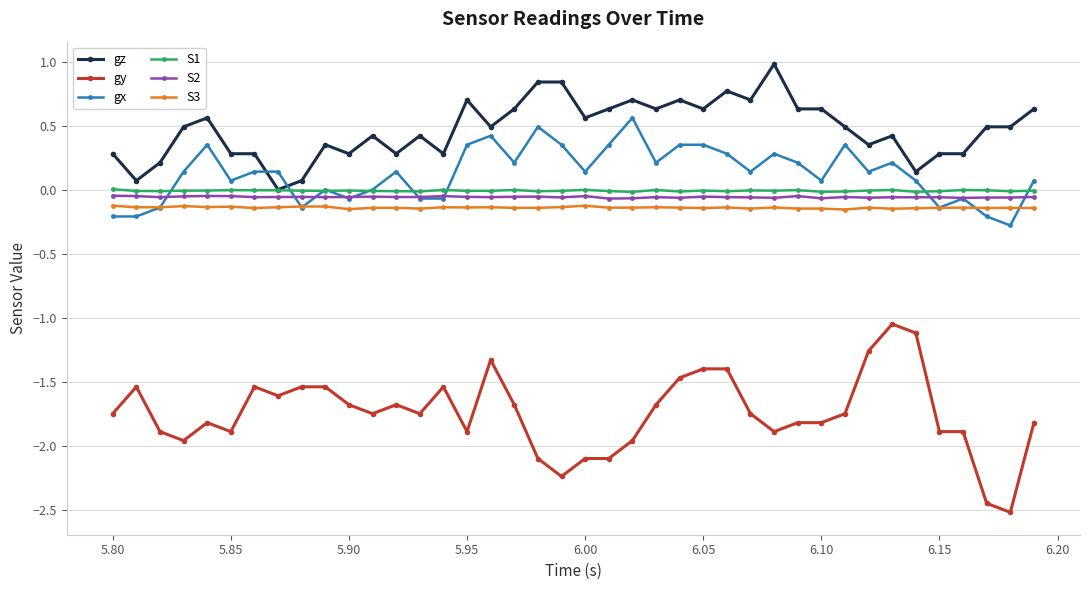

At how many categories does at least one series exceed -2?

40